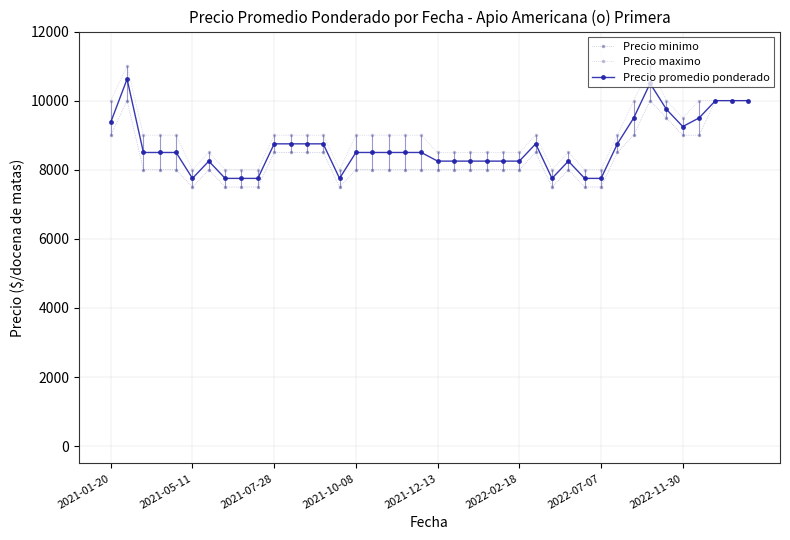

What is the minimum value for Precio promedio ponderado?

7750